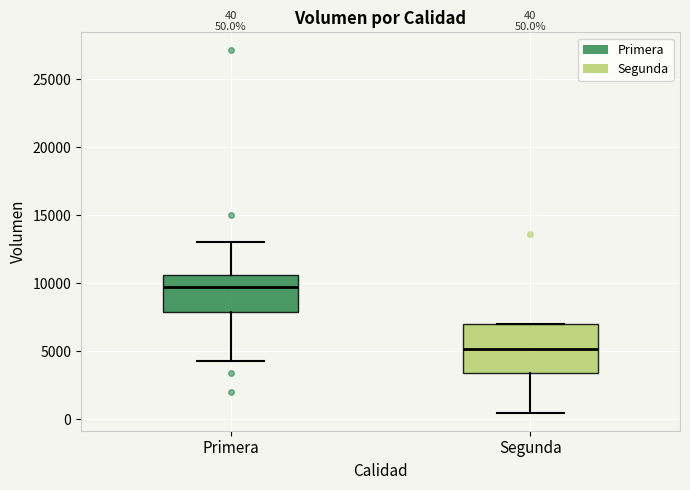

Which box is the tallest, from its lower edge to its upper edge?

Segunda